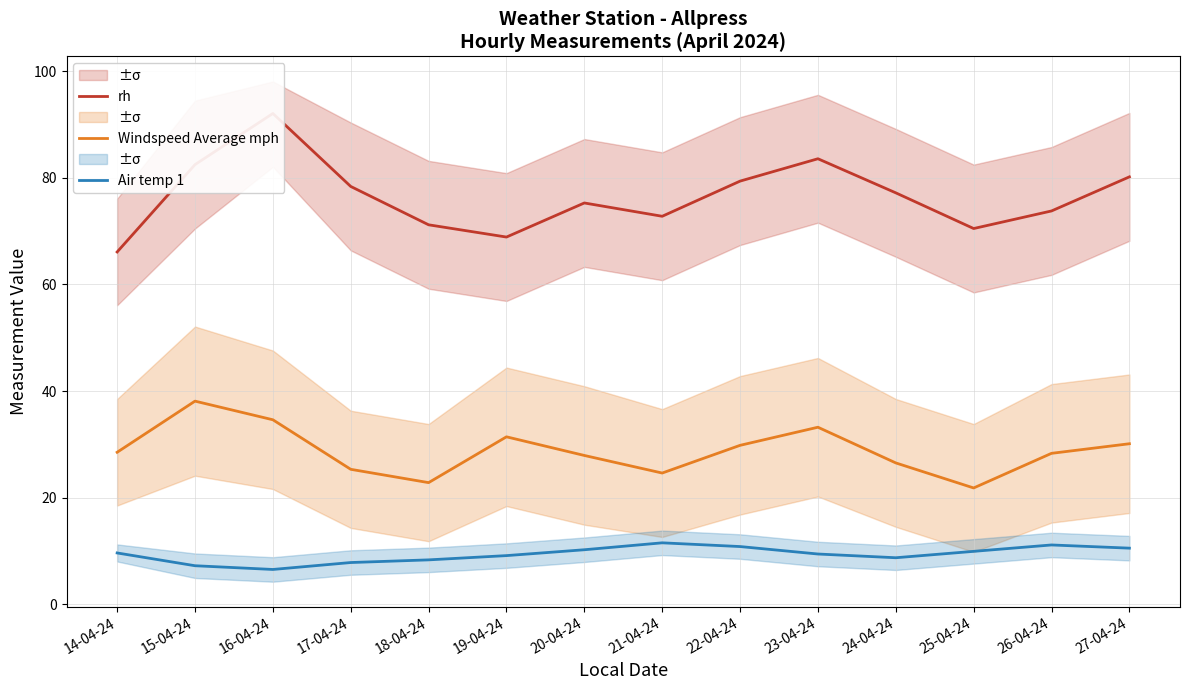

List the series in order of their overall mean, highest first.

rh, Windspeed Average mph, Air temp 1